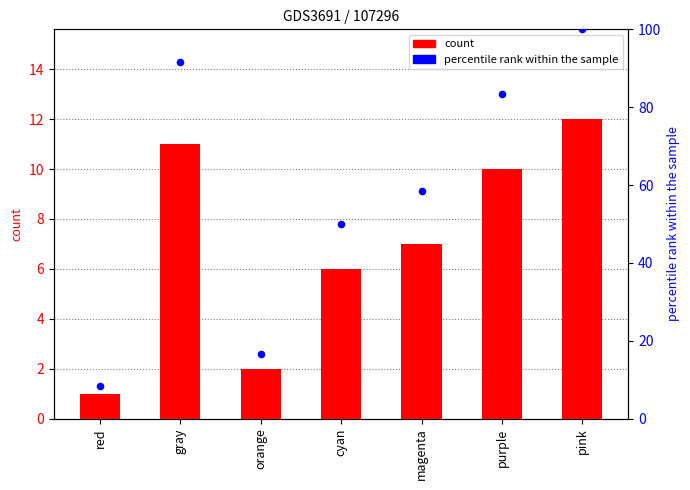

Is the value of percentile rank within the sample at red greater than the value of count at magenta?

Yes